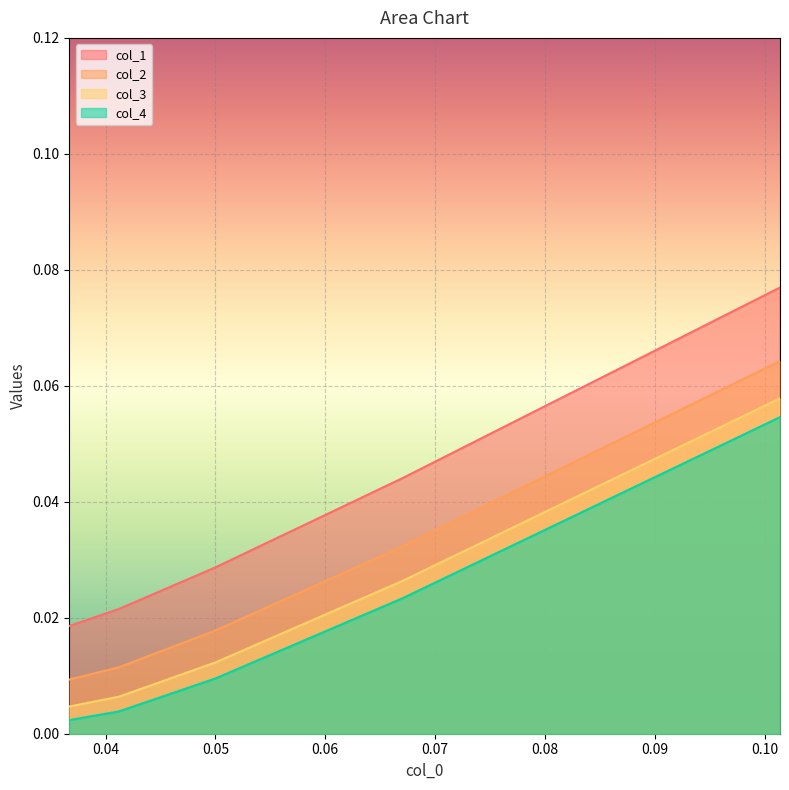

What are all the series names shown in the legend?

col_1, col_2, col_3, col_4